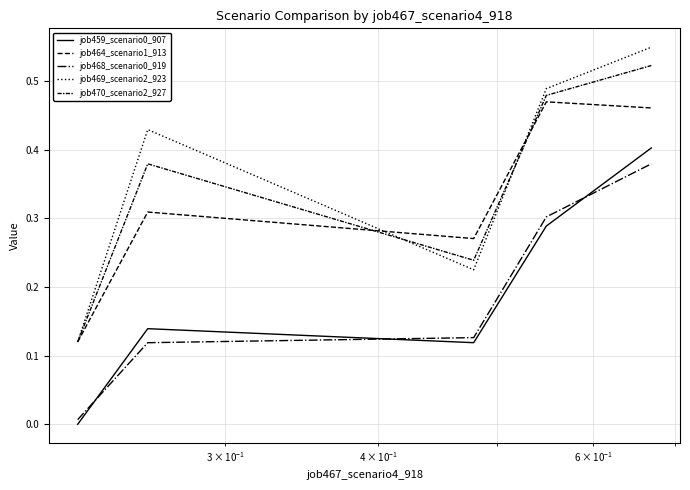

How many lines are shown in the chart?

5